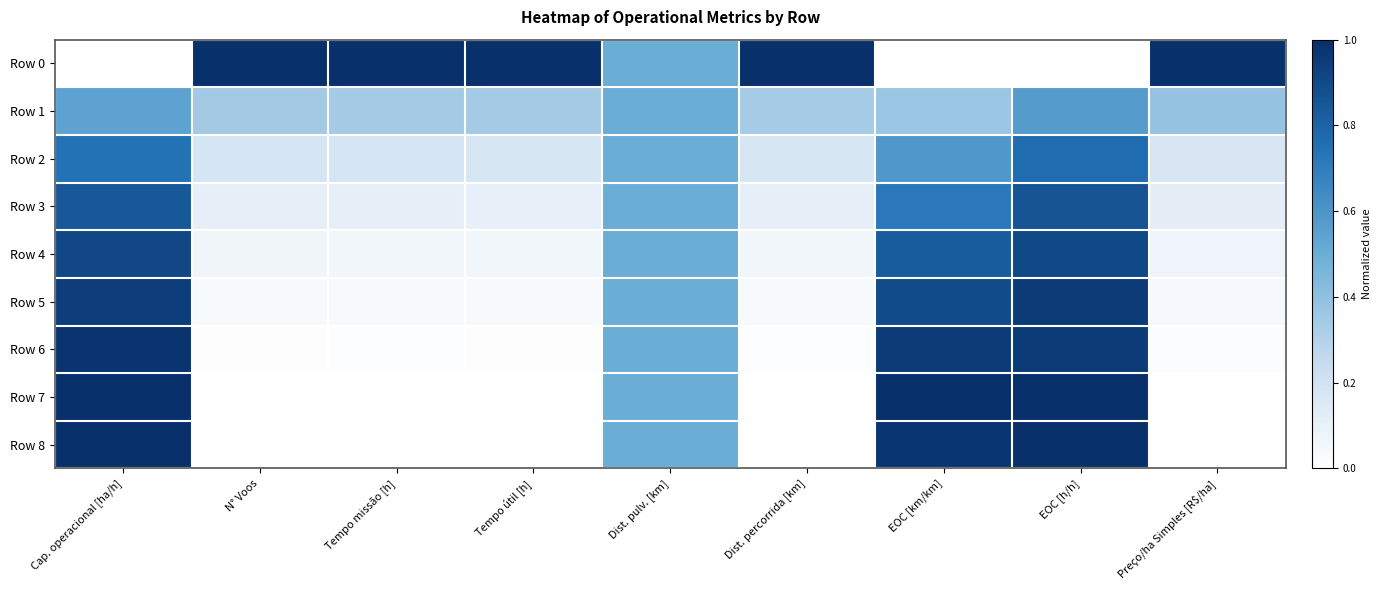

At which category is the sum across all series the highest?

EOC [h/h]